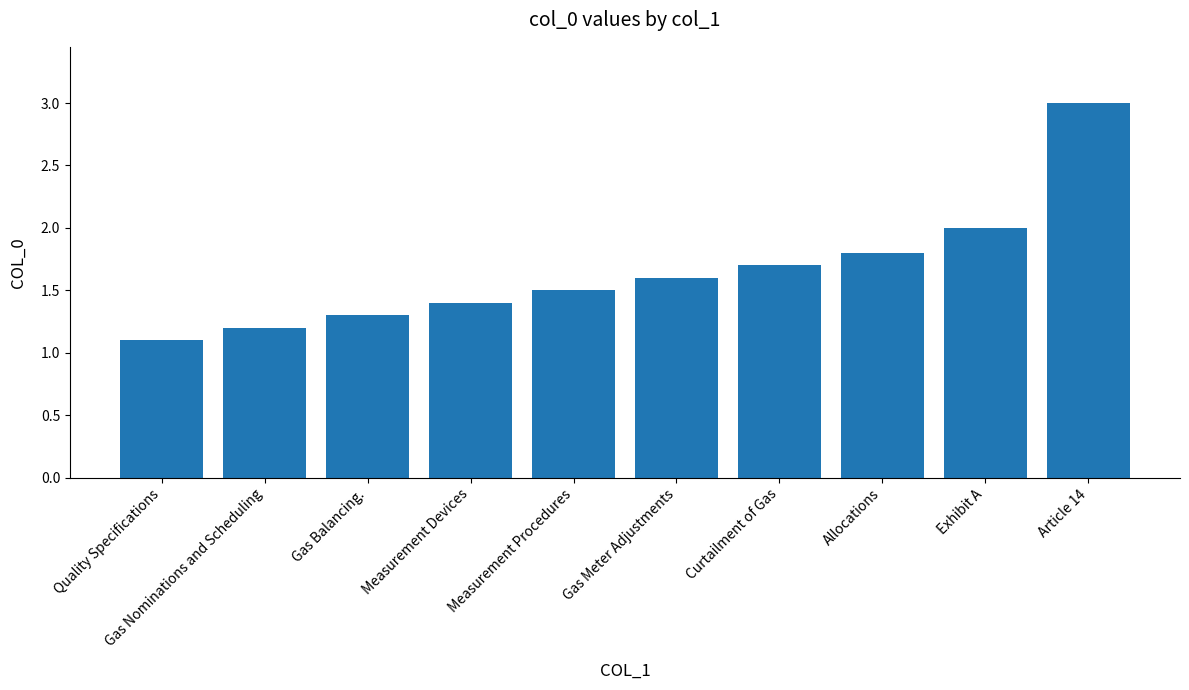

What is the label of the 5th bar from the right?

Gas Meter Adjustments